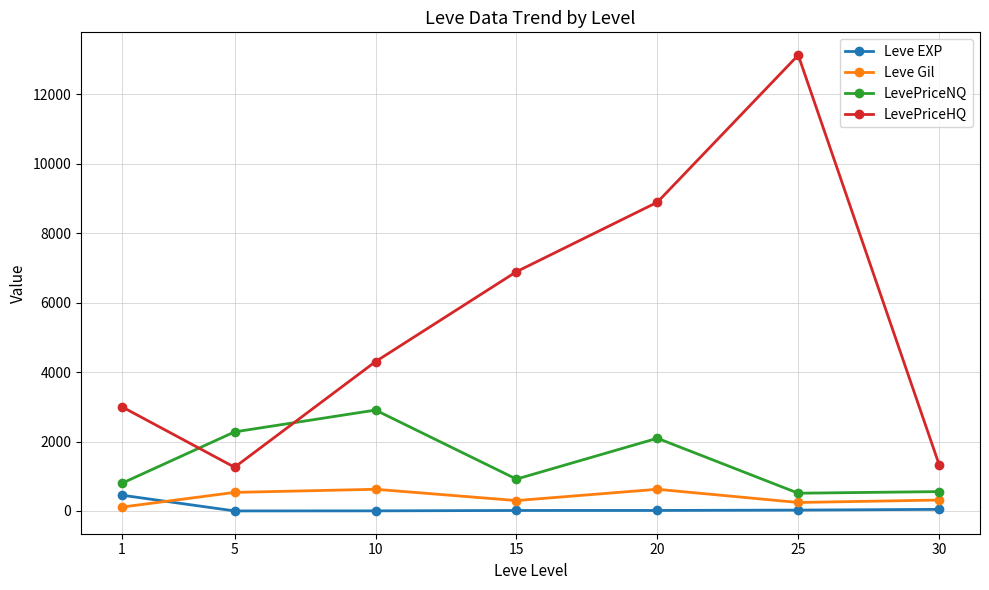

What is the maximum value for Leve Gil?

625.0